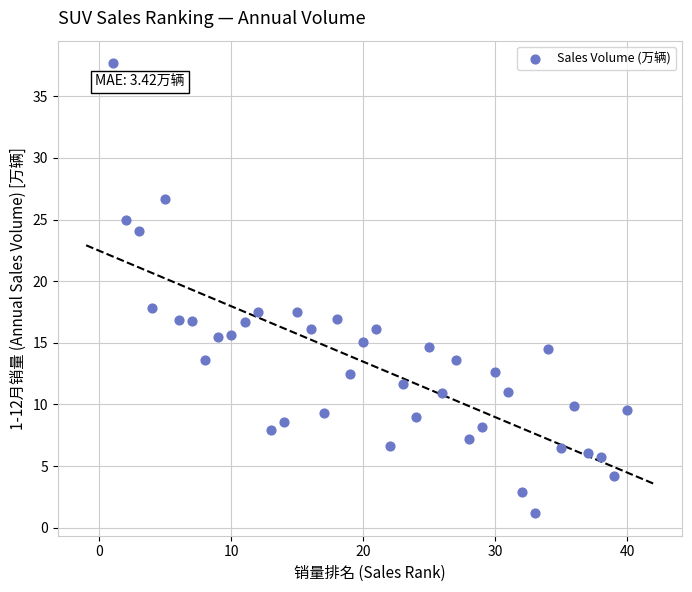

What is the range of Y values (max minus min)?

36.5